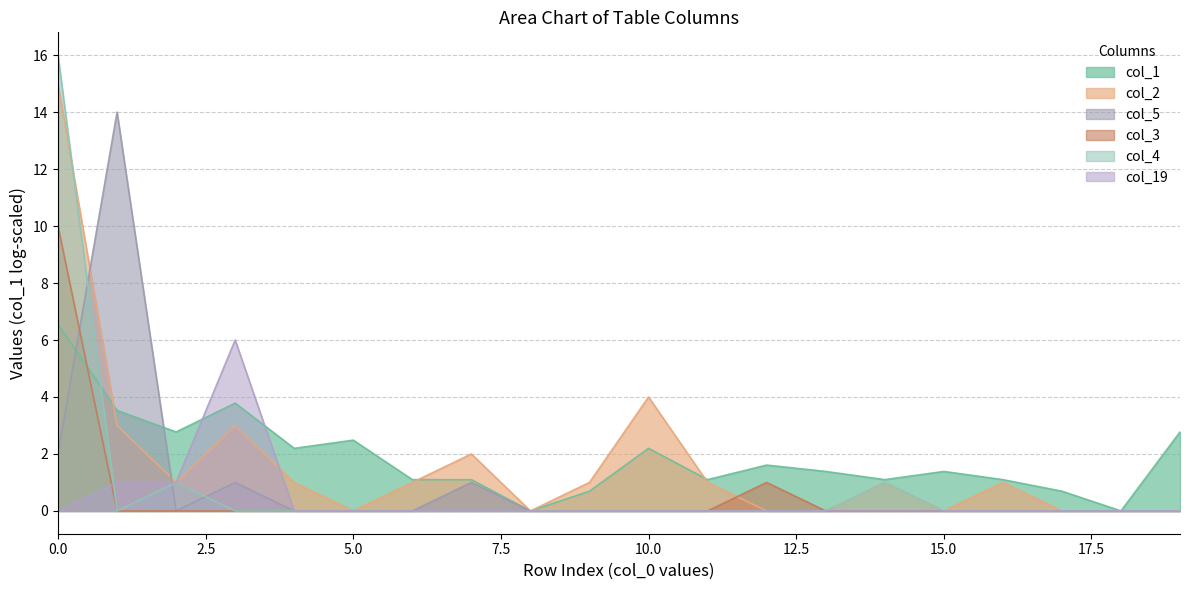

Reading left to right, transcribe all the data shown in this chart.

col_1: 16	0	1	0	0	0	0	0	0	0	0	0	0	0	1	0	0	0	0	0
col_2: 15	3	1	3	1	0	1	2	0	1	4	1	0	0	1	0	1	0	0	0
col_5: 2	14	0	1	0	0	0	1	0	0	0	0	0	0	0	0	0	0	0	0
col_3: 10	0	0	0	0	0	0	0	0	0	0	0	1	0	0	0	0	0	0	0
col_19: 0	1	1	6	0	0	0	0	0	0	0	0	0	0	0	0	0	0	0	0